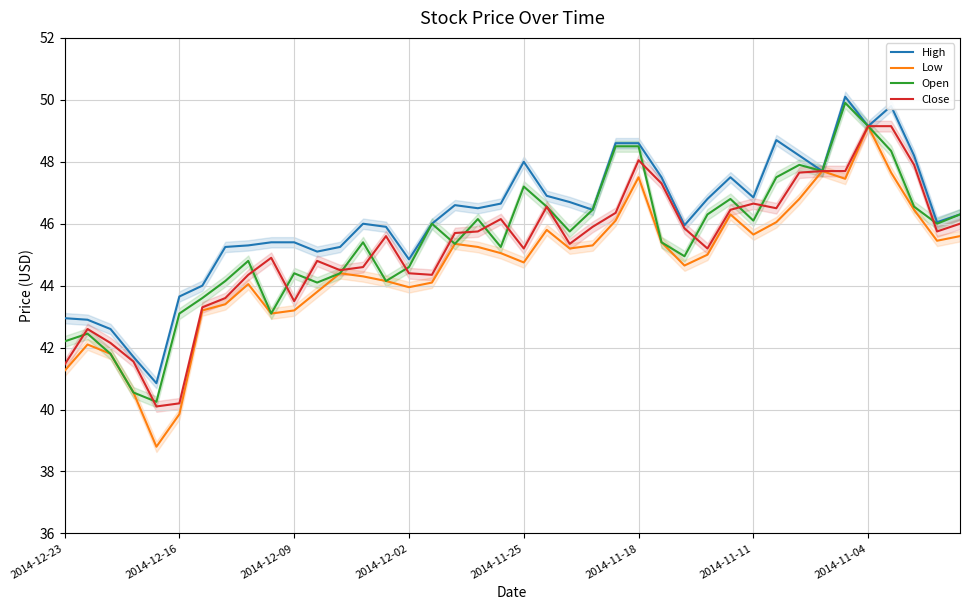

Count the number of data series in this chart.

4